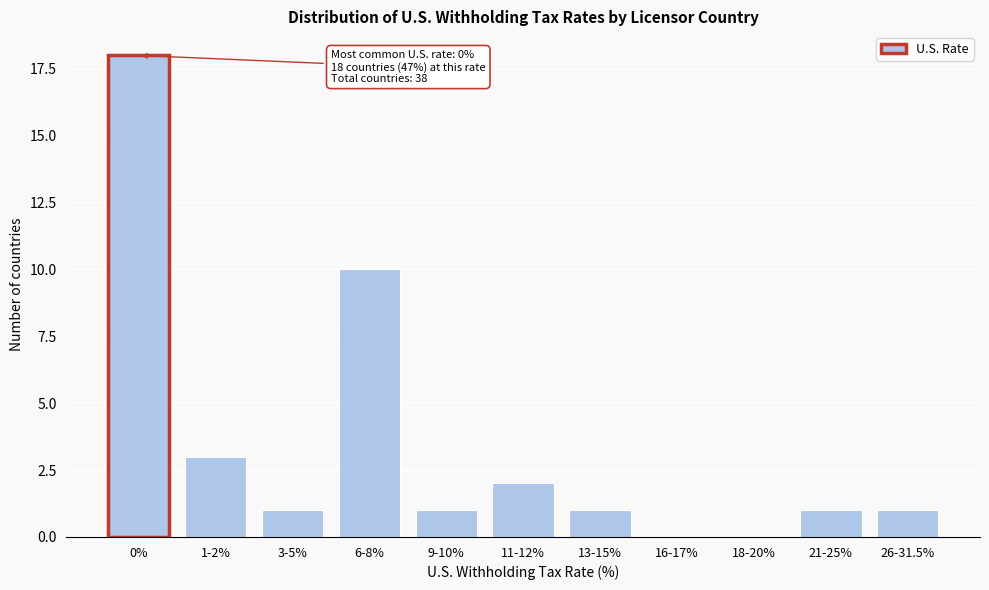

Reading left to right, transcribe all the data shown in this chart.

0%=18	1-2%=3	3-5%=1	6-8%=10	9-10%=1	11-12%=2	13-15%=1	16-17%=0	18-20%=0	21-25%=1	26-31.5%=1